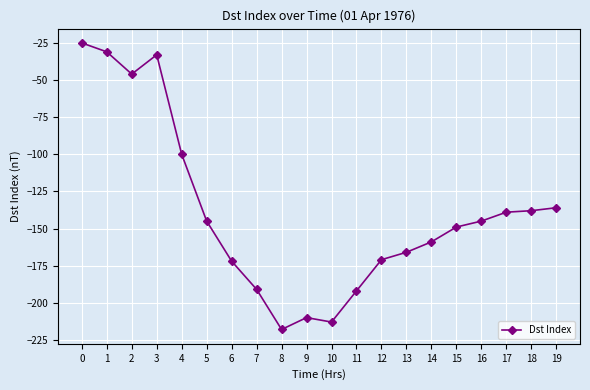

True or false: the data shows -88 at 5.

False